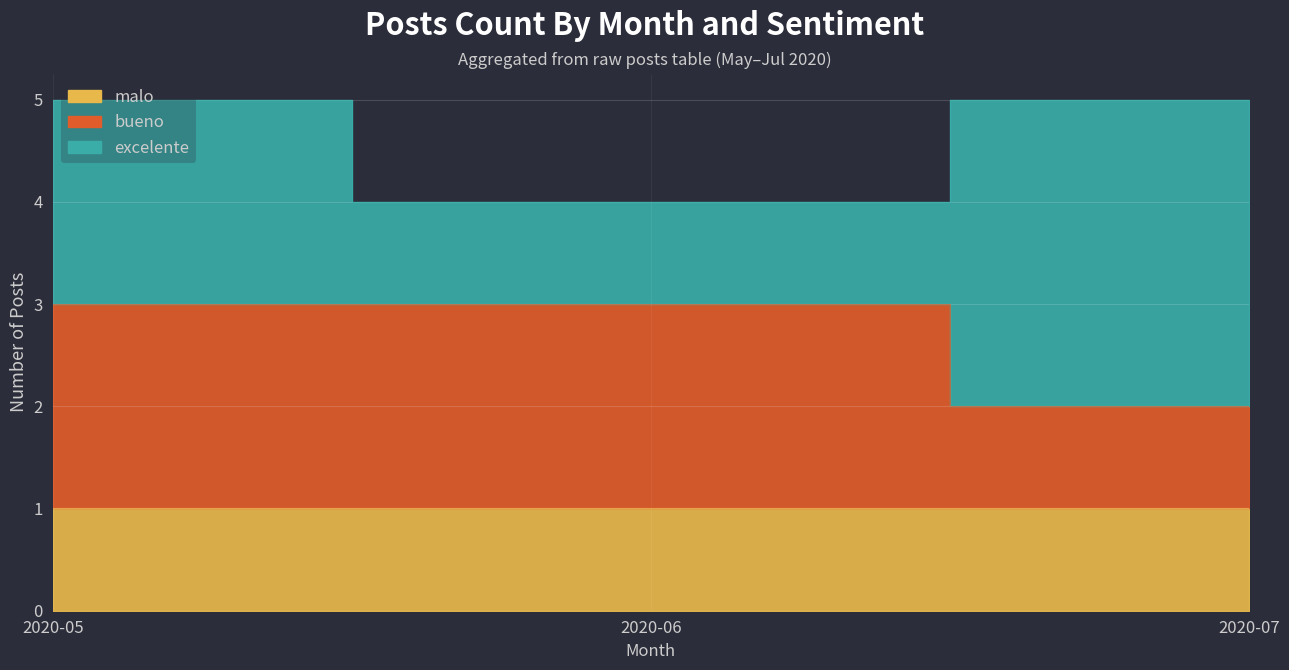

Where is bueno nearest to the value 1?

2020-07